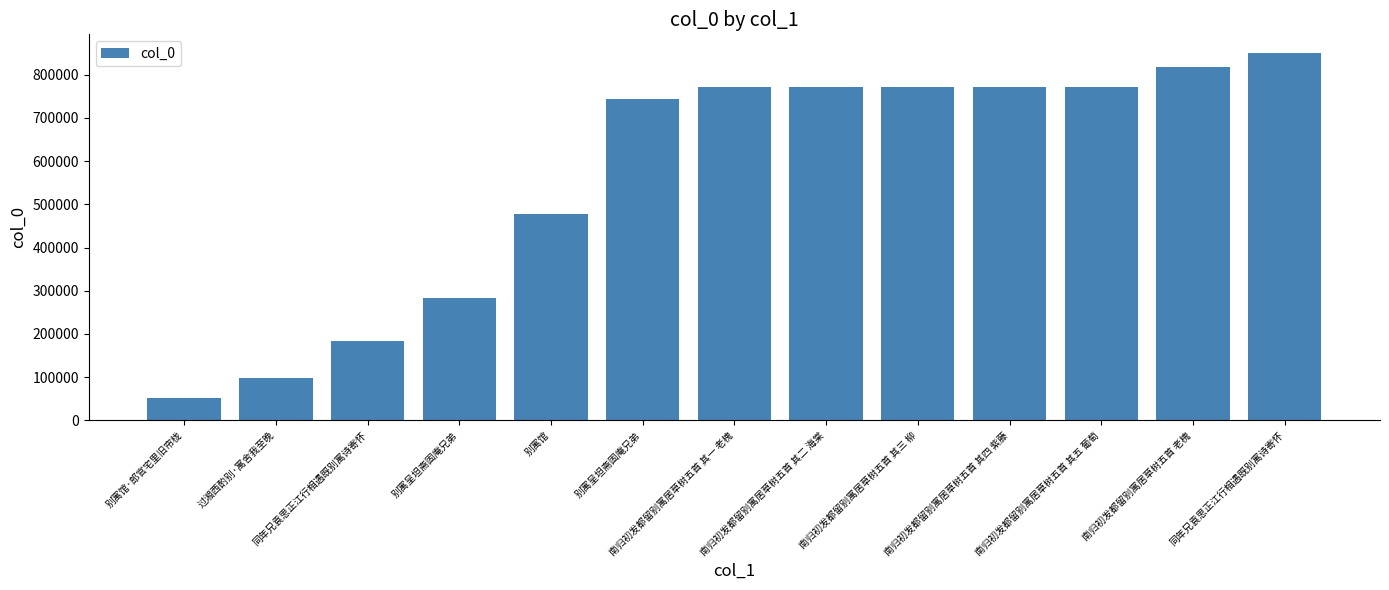

Reading left to right, what are all the values shown in this chart?

52109	97650	182805	283216	478086	744624	770439	770440	770441	770442	770443	816521	850533